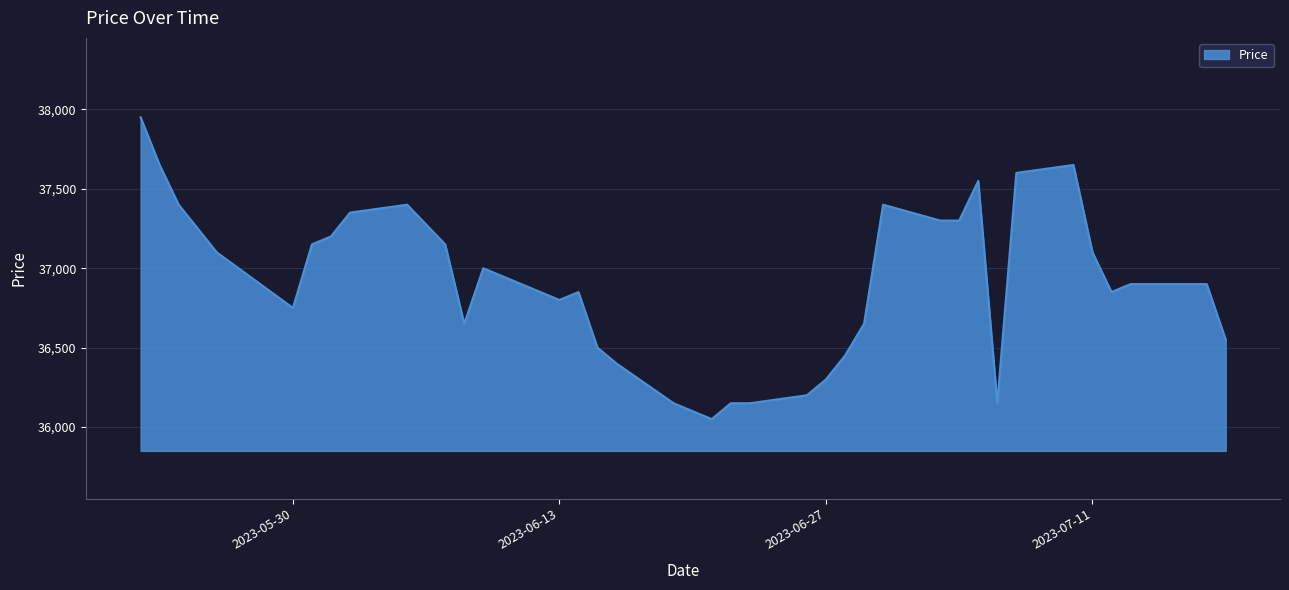

What is the greatest value displayed?

37950